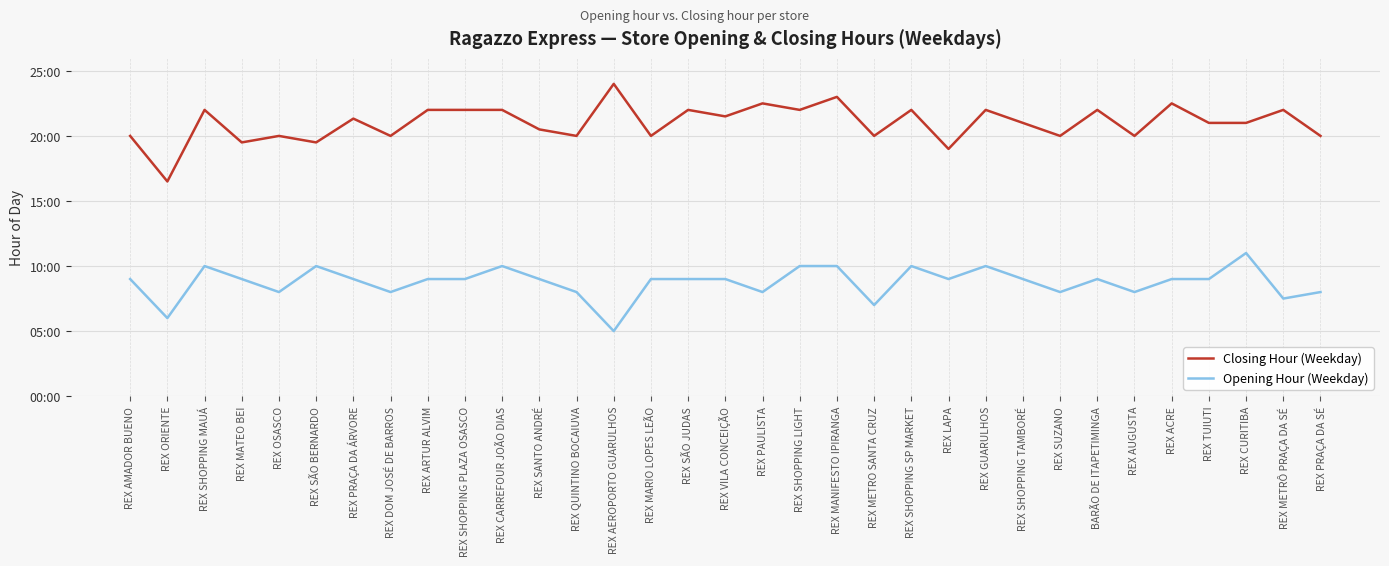

At REX AEROPORTO GUARULHOS, list the series in order from smallest to largest.

Opening Hour (Weekday), Closing Hour (Weekday)